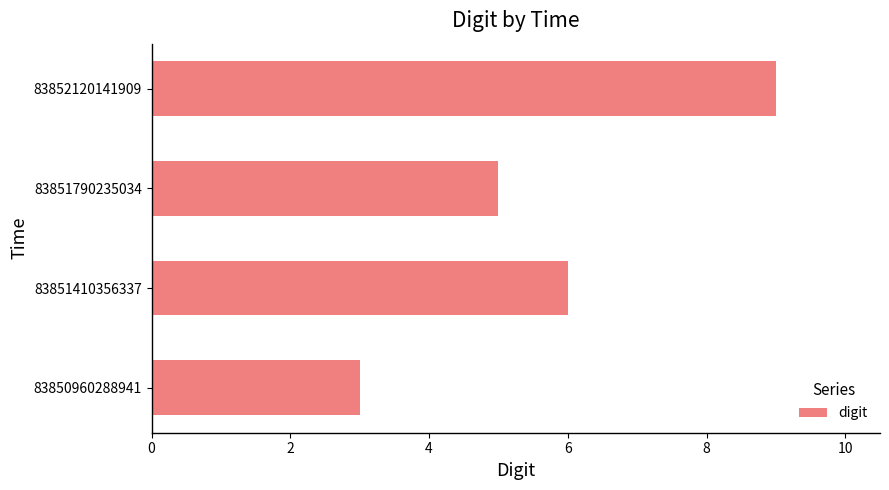

What is the average value?

6